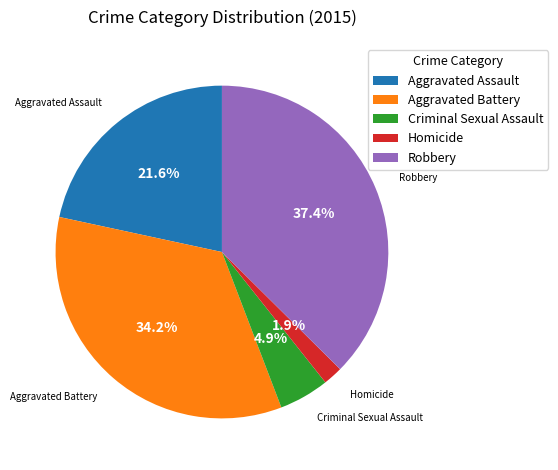

The Aggravated Assault slice represents 22% of the pie. True or false?

True